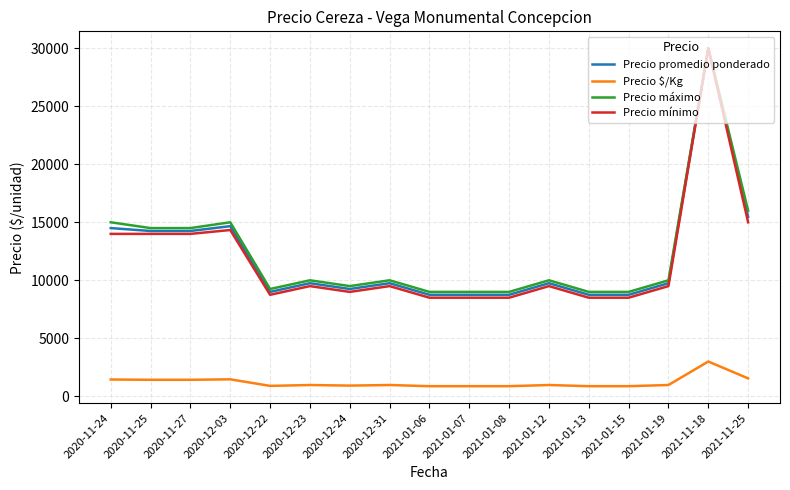

What is the sum of all Precio mínimo values?

199583.3